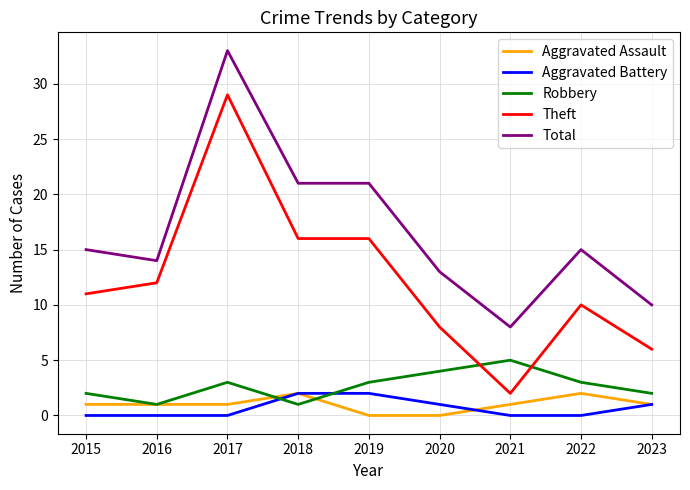

What is the spread (max minus min) of values at 2022?

15